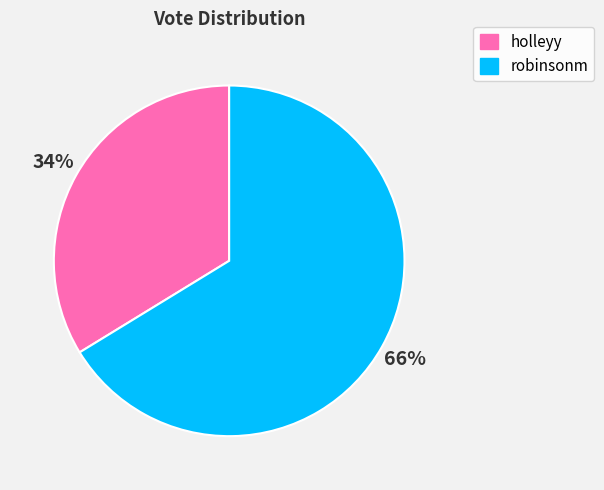

To the nearest percent, what percentage of the pie is robinsonm?

66%